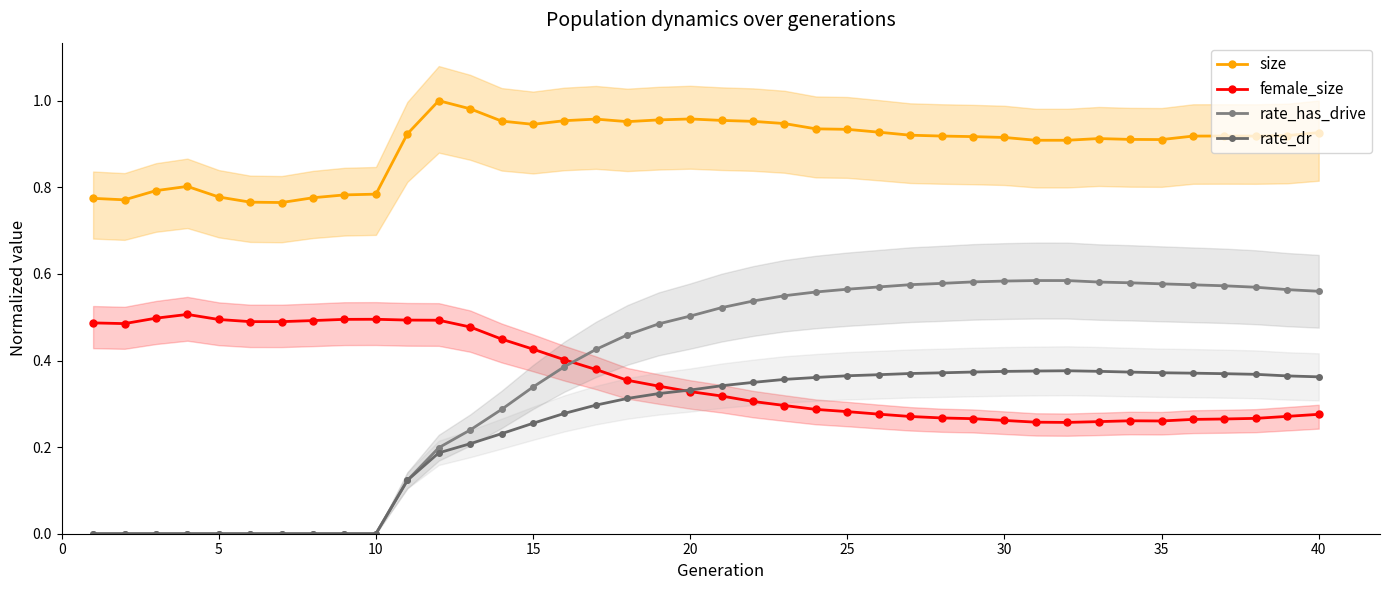

Read the female_size value at 11.

0.5